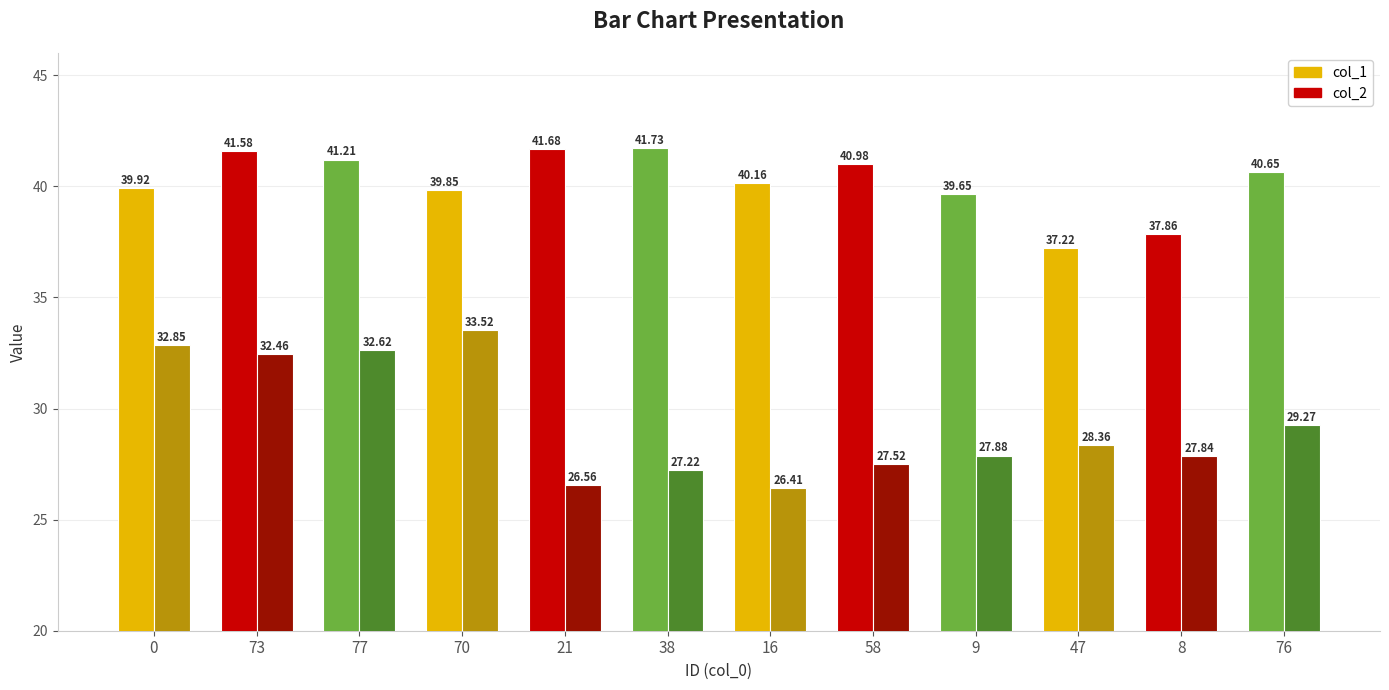

What is the maximum value for col_1?

41.7